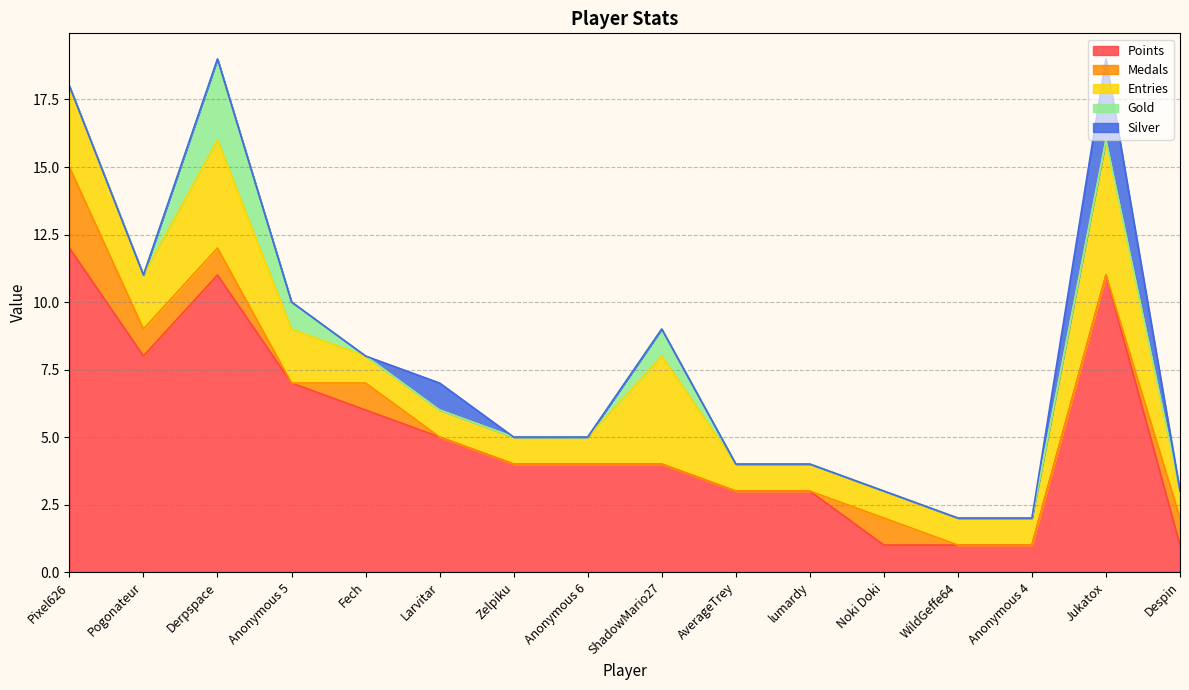

True or false: Medals and Points cross at least once.

False